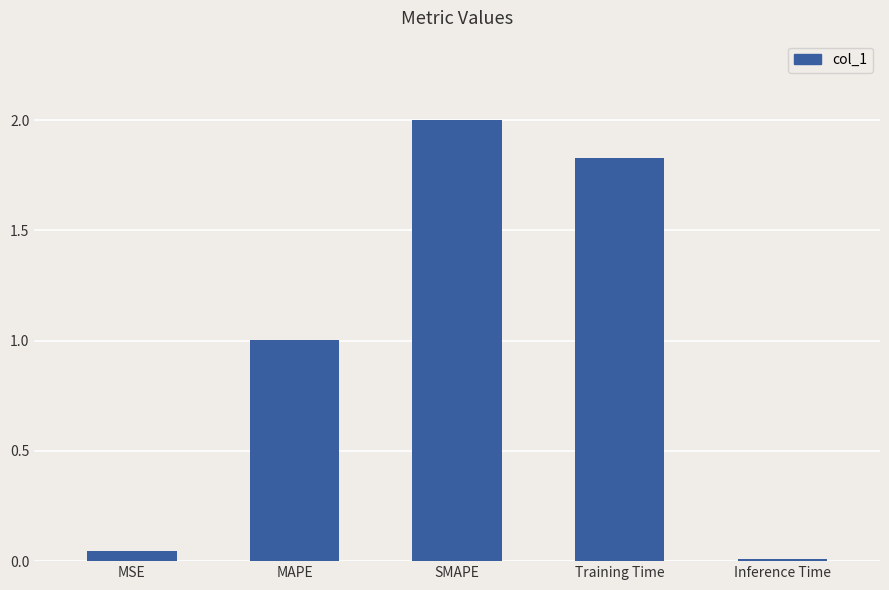

What is the sum of all values?

4.9